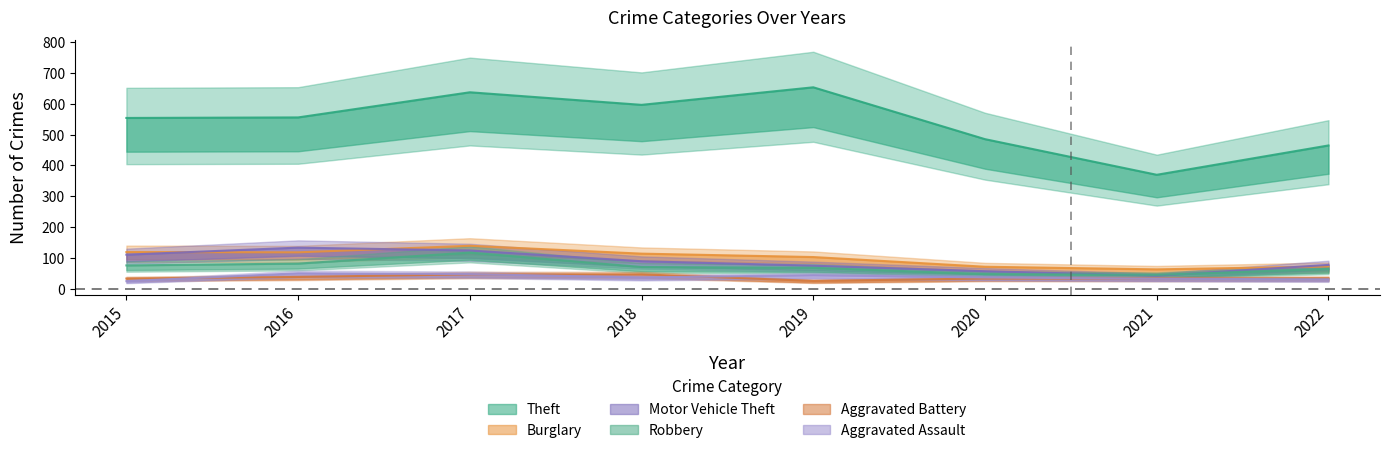

What is the sum of the Aggravated Assault values at 2018 and 2022?

67.1